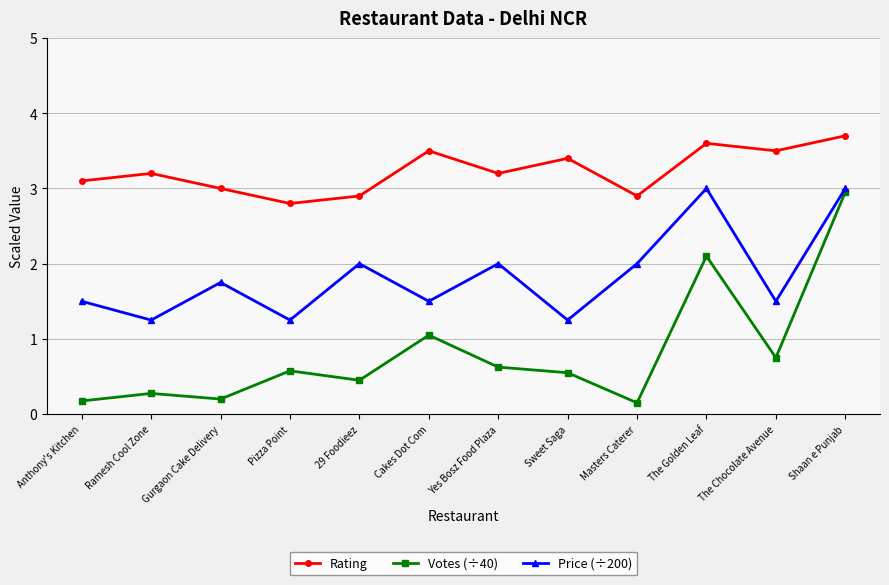

The value of Rating at 29 Foodieez is 1.5. True or false?

False